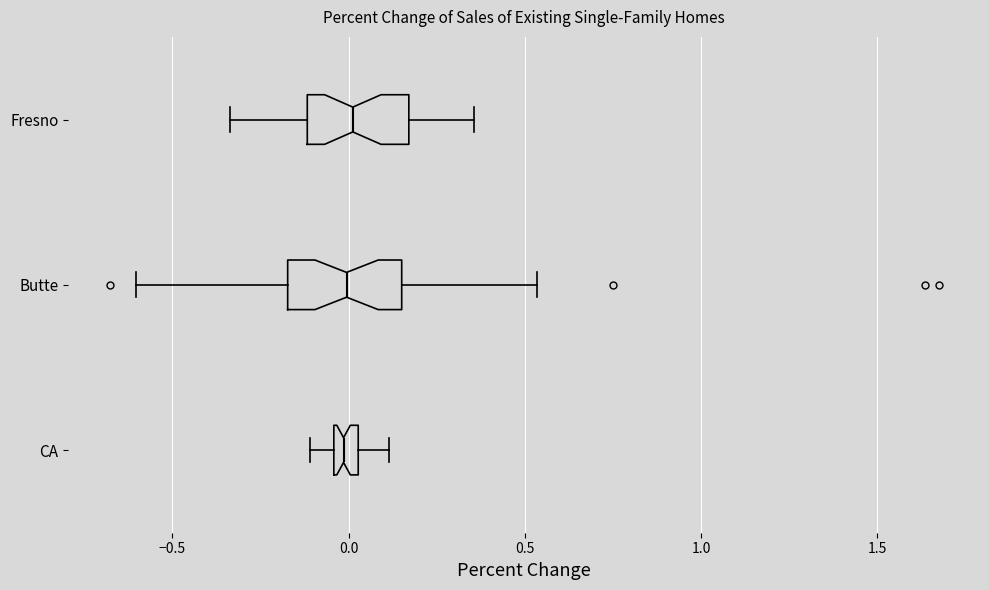

Where does the right whisker of the box for Butte end on the x-axis? The values are not printed on the chart, so give them approximately, as read against the axis.

0.55